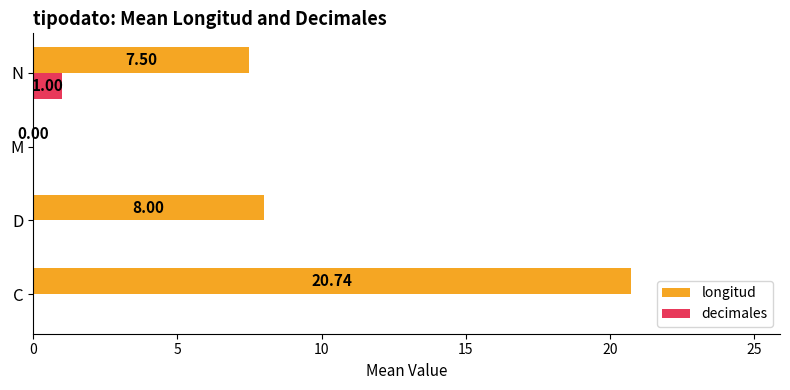

Which series has the largest total across all categories?

longitud